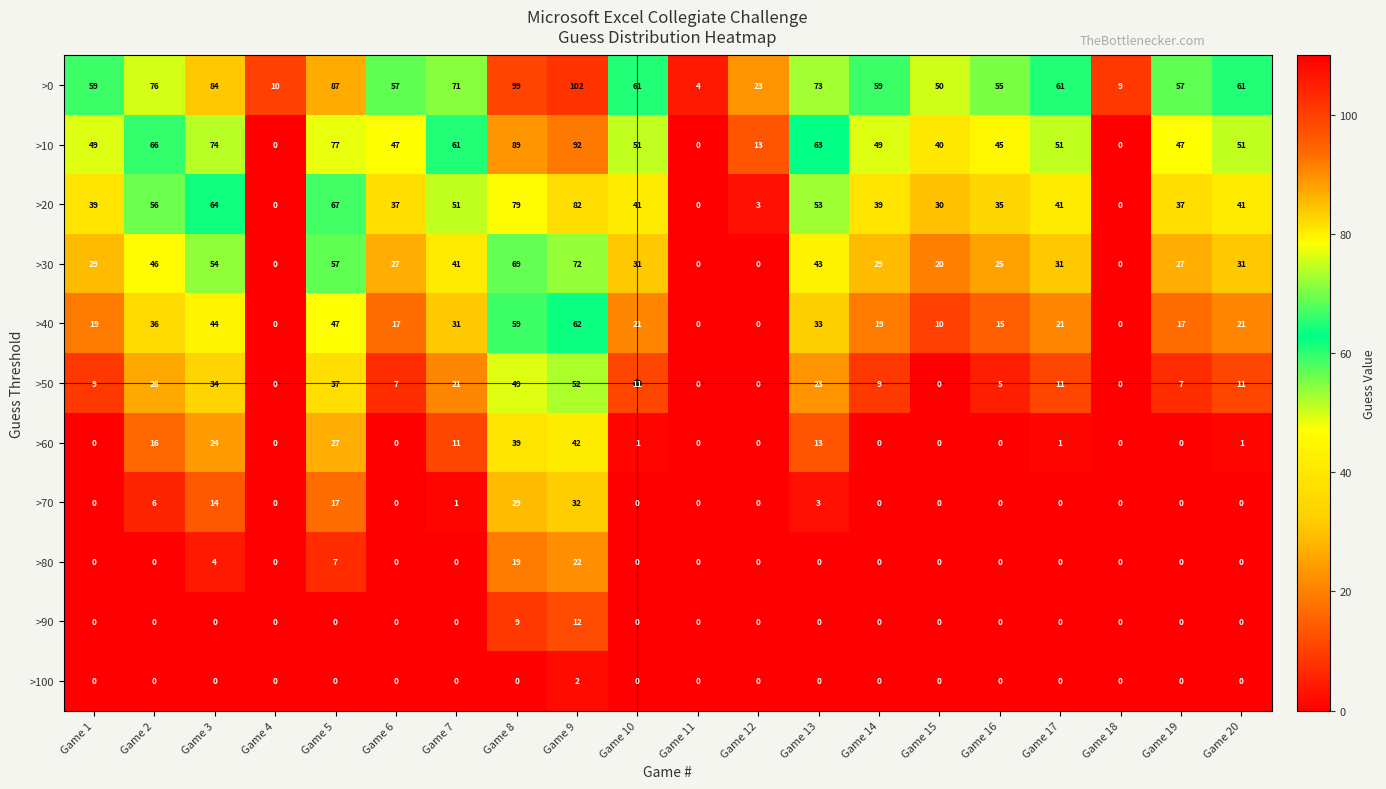

At which category does the chart reach its peak across all series?

Game 9